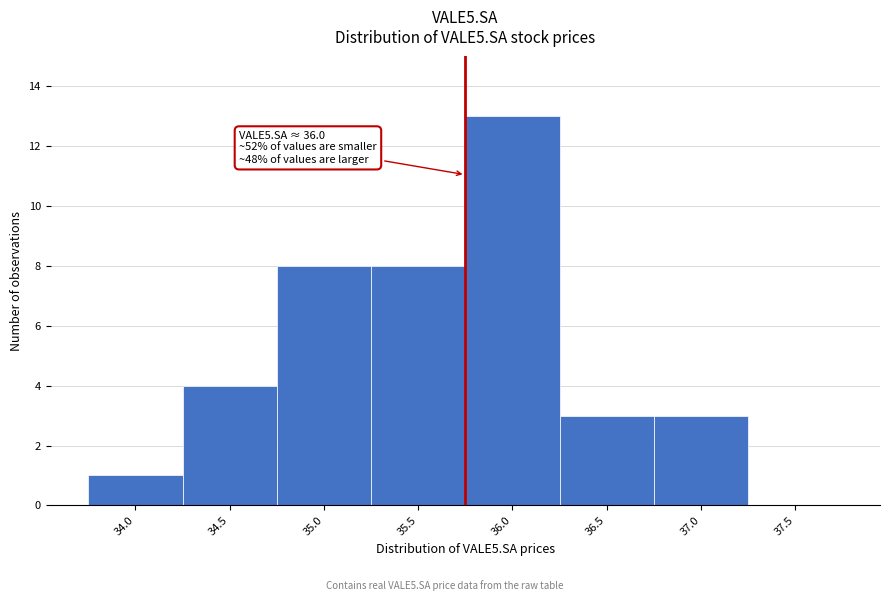

Reading left to right, transcribe all the data shown in this chart.

34.0=1	34.5=4	35.0=8	35.5=8	36.0=13	36.5=3	37.0=3	37.5=0